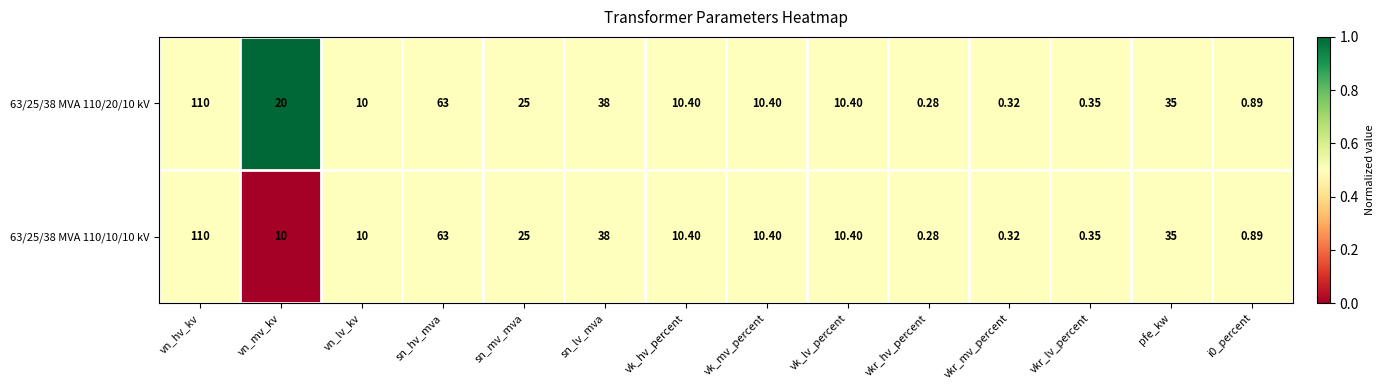

At which label is 63/25/38 MVA 110/10/10 kV closest to 55?

sn_hv_mva